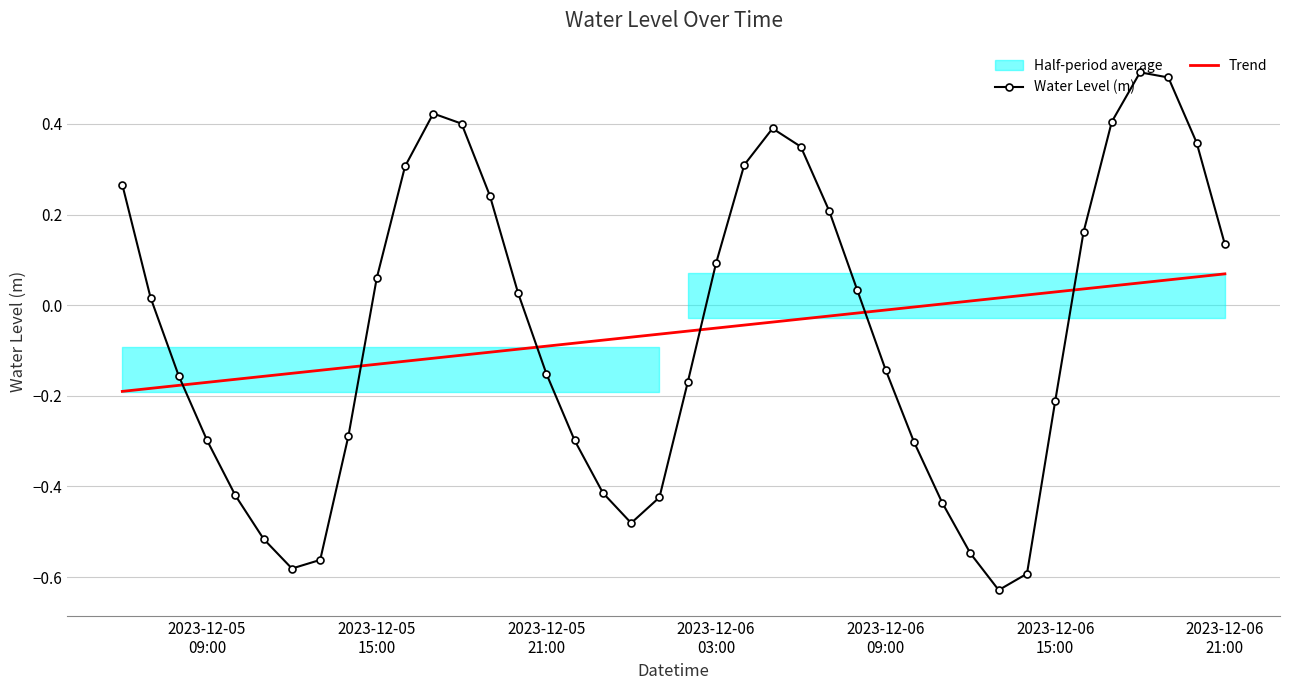

How many times do Trend and Water Level (m) cross each other?

6